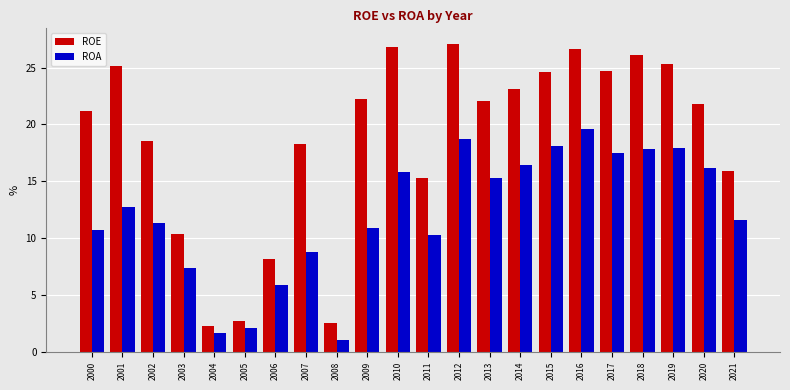

What is the total value across all series at 2021?

27.5